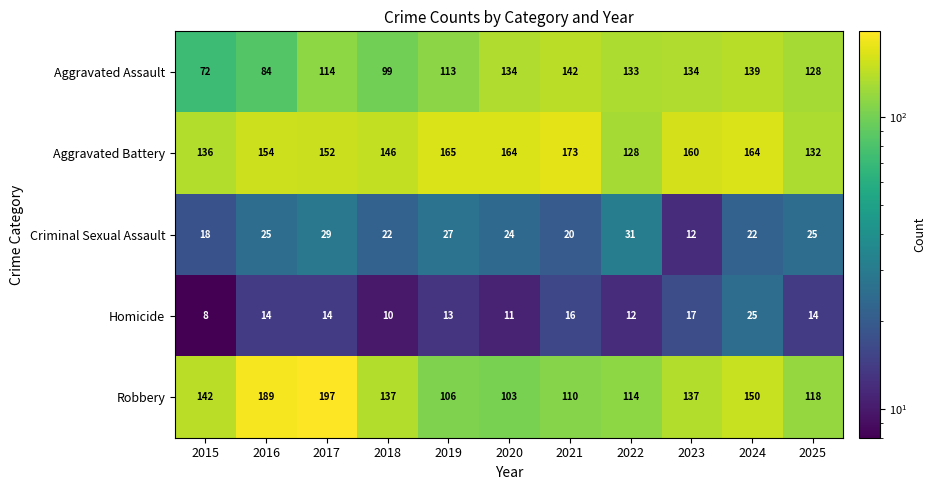

At which label is Homicide closest to 16?

2021